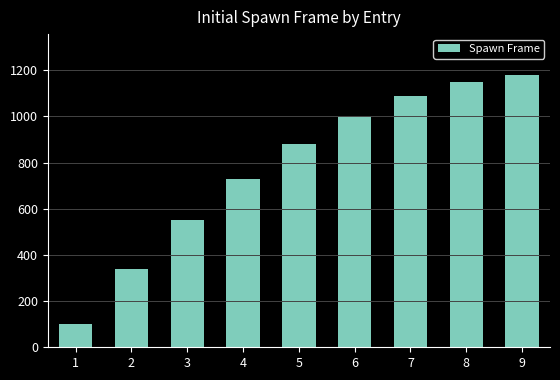

What is the approximate value at 7?

1090